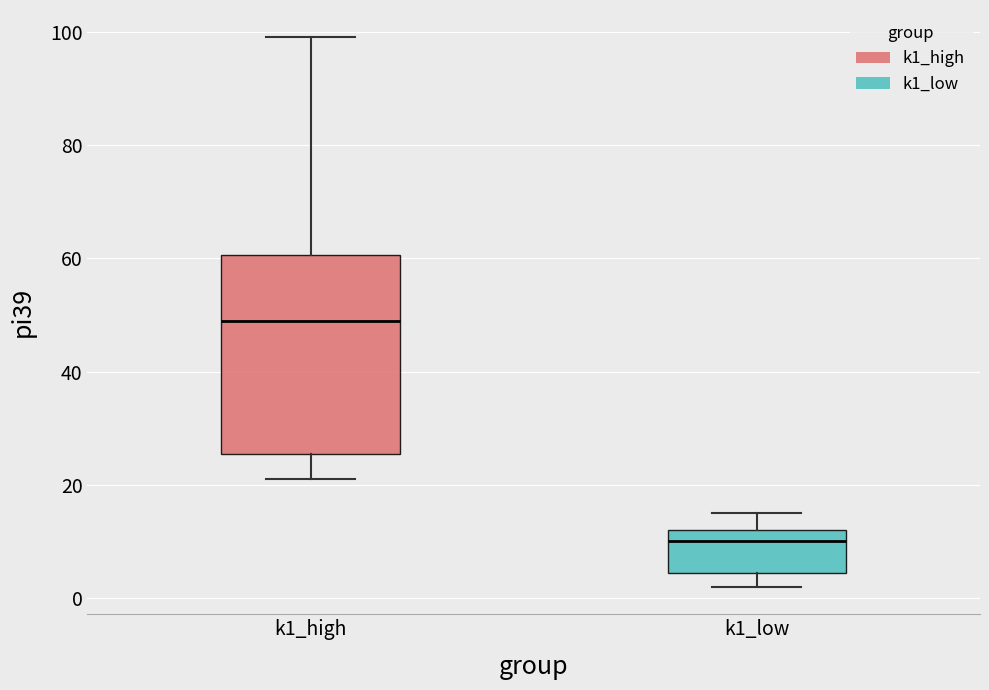

Where does the median line of the box for k1_high sit on the y-axis? The values are not printed on the chart, so give them approximately, as read against the axis.

50